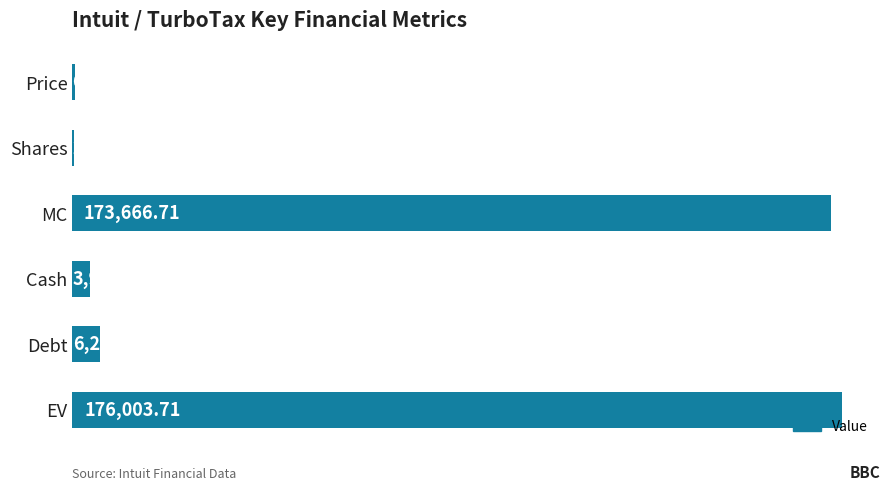

Which label corresponds to the largest value in the chart?

EV